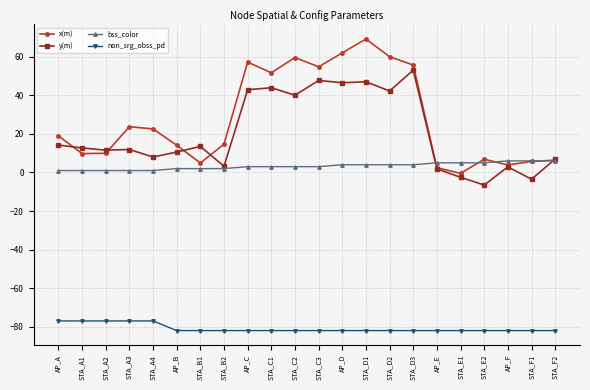

What is the difference between the second highest and minimum values in the non_srg_obss_pd series?

5.0